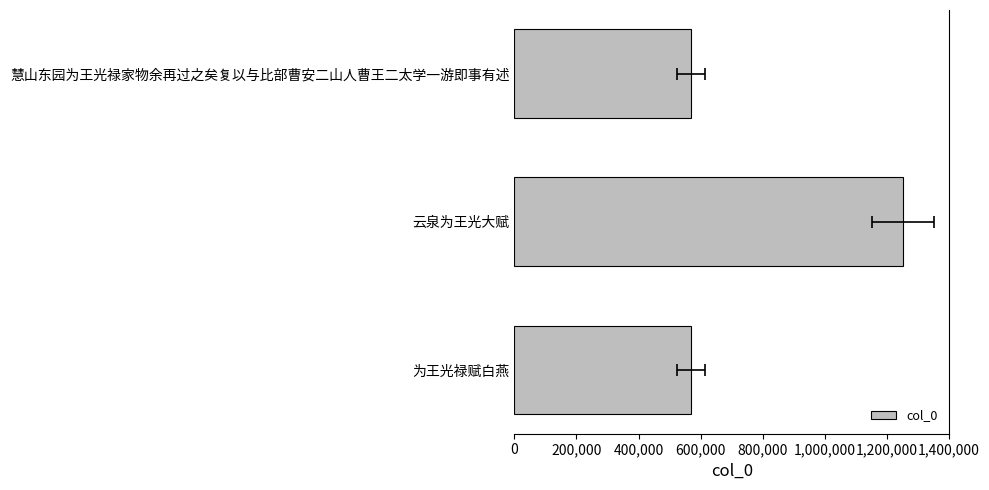

How many distinct data groups are displayed?

1